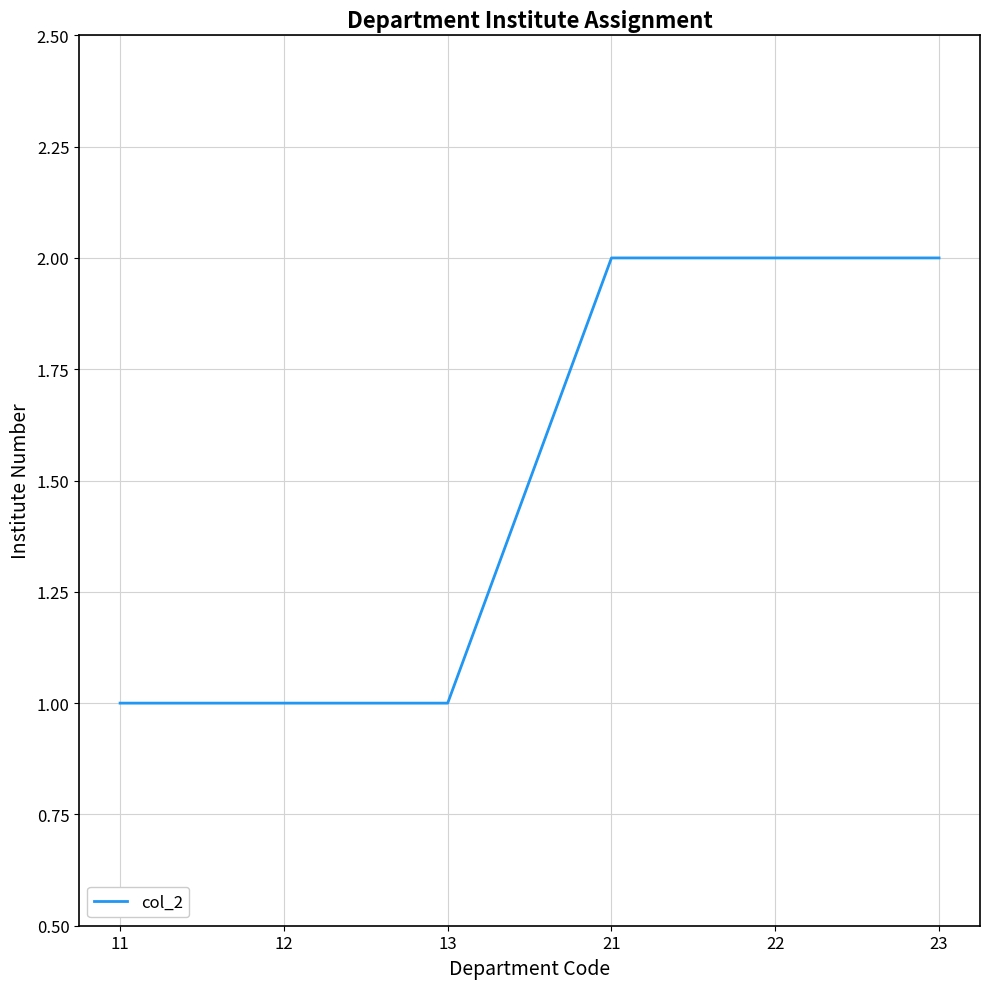

What is the change in value from 12 to 21?

+1